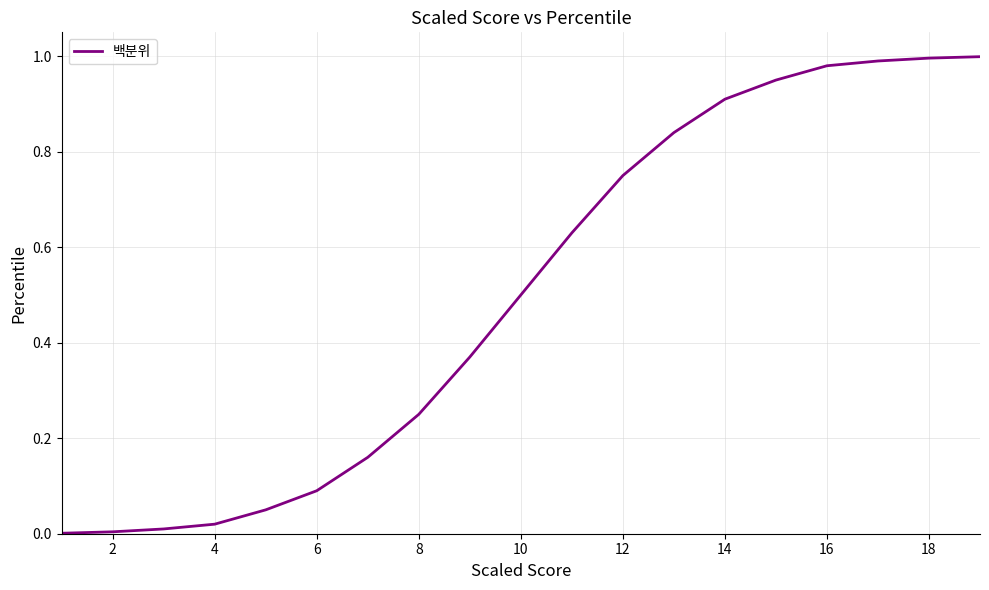

Reading left to right, list all the values displayed in this chart.

0.0	0.0	0.0	0.0	0.1	0.1	0.2	0.2	0.4	0.5	0.6	0.8	0.8	0.9	0.9	1.0	1.0	1.0	1.0